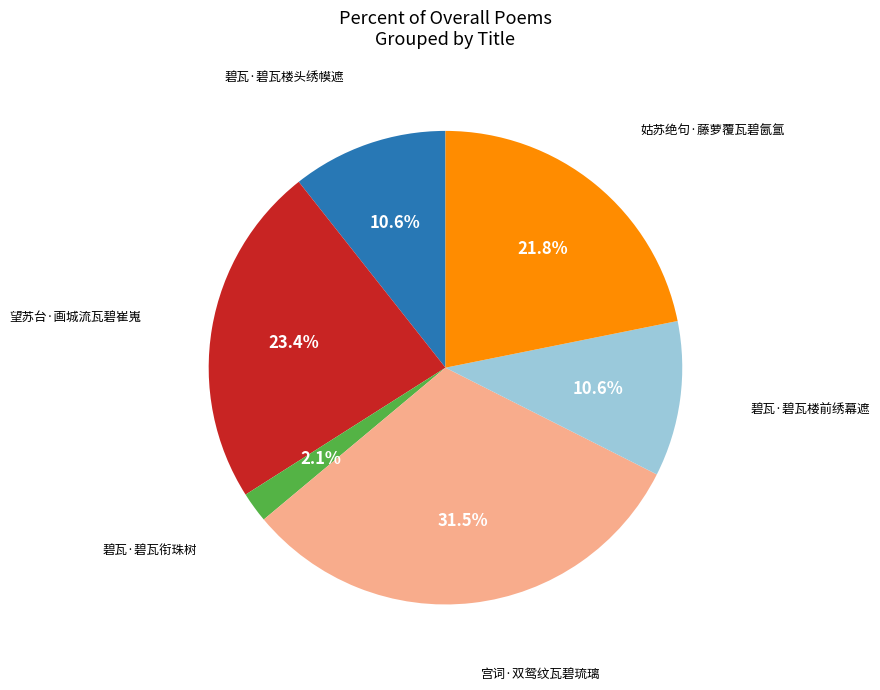

Is there a majority slice in this chart?

No